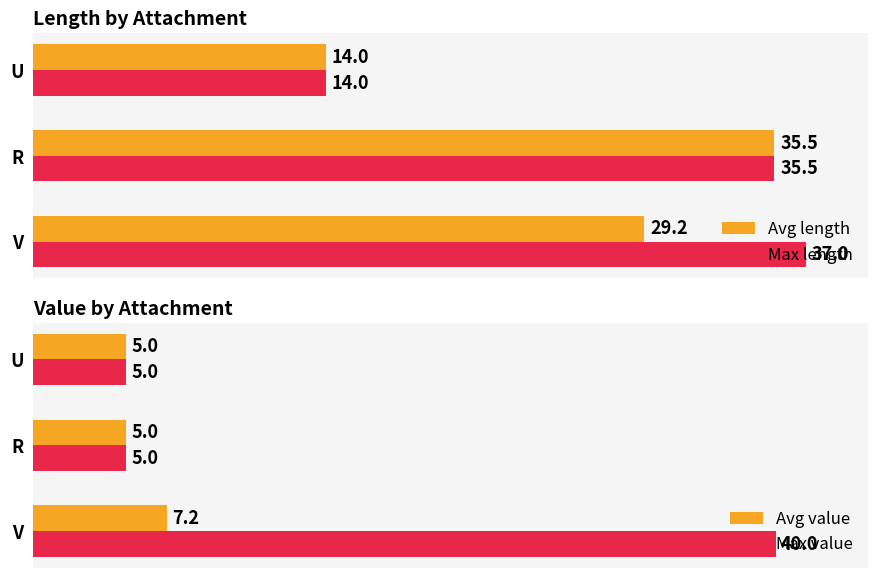

What are all the series names shown in the legend?

Avg length, Max length, Avg value, Max value